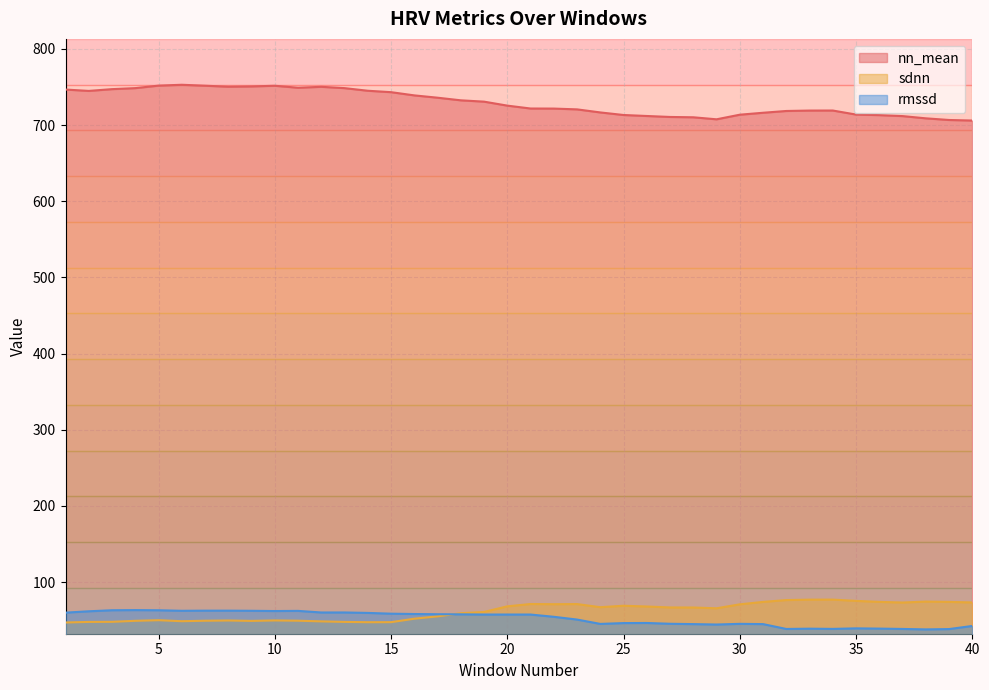

How many lines are shown in the chart?

3